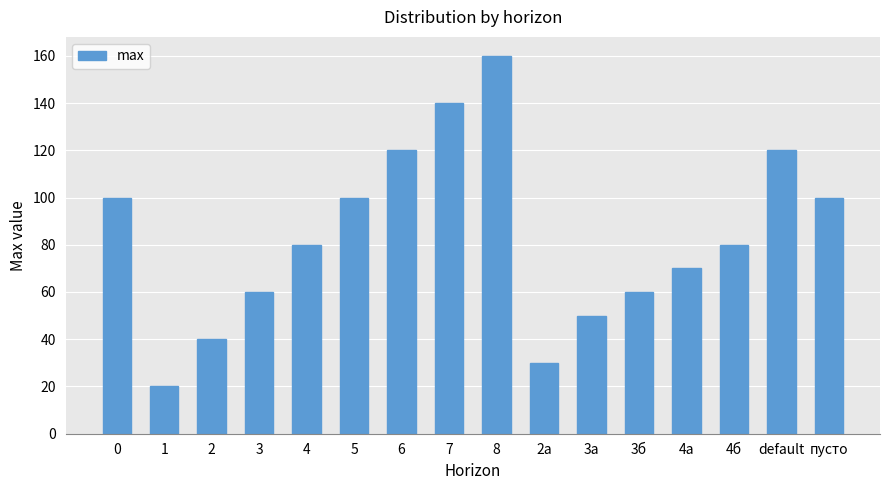

Which category has the lowest value across all series?

1